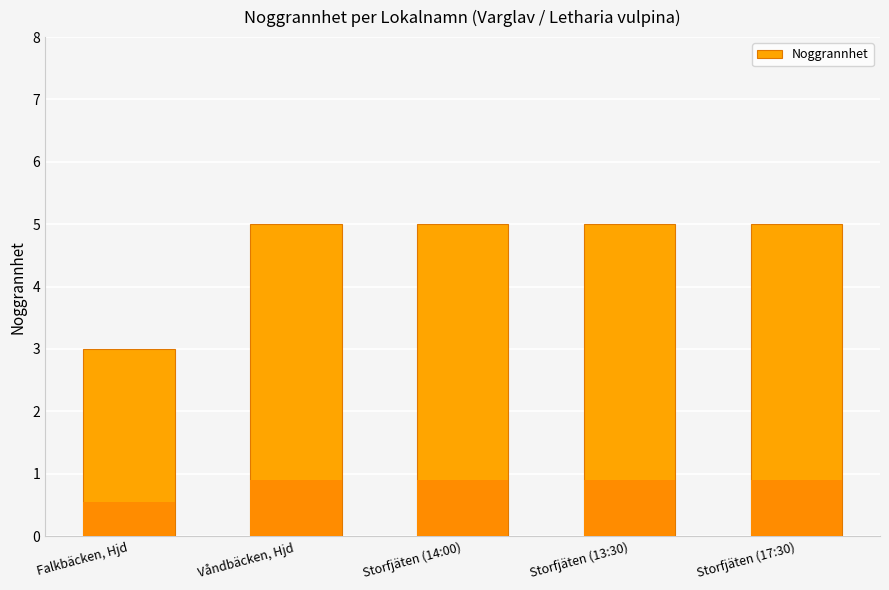

What is the label of the 2nd bar from the left?

Våndbäcken, Hjd